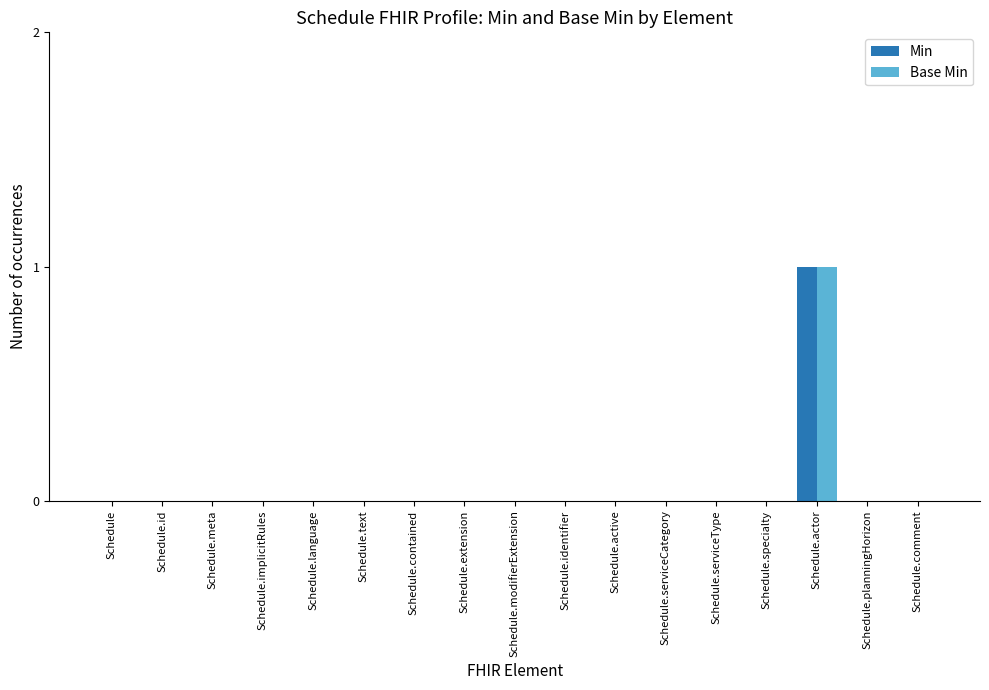

Reading right to left, extract all data points from this chart.

Min: 0	0	1	0	0	0	0	0	0	0	0	0	0	0	0	0	0
Base Min: 0	0	1	0	0	0	0	0	0	0	0	0	0	0	0	0	0